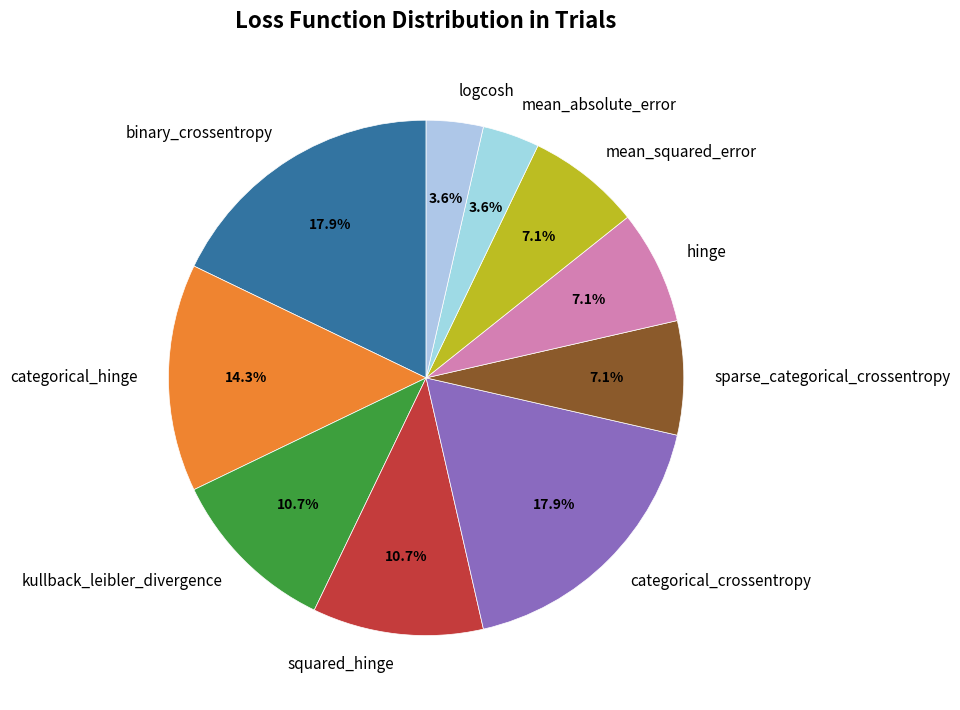

What percentage is NOT represented by logcosh?

96.4%